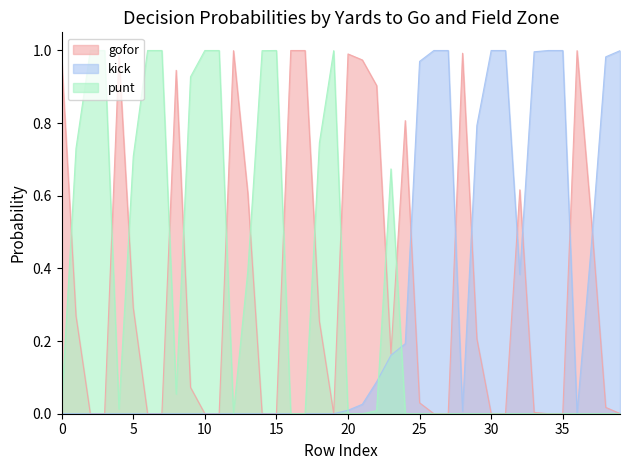

How many times do kick and punt cross each other?

3